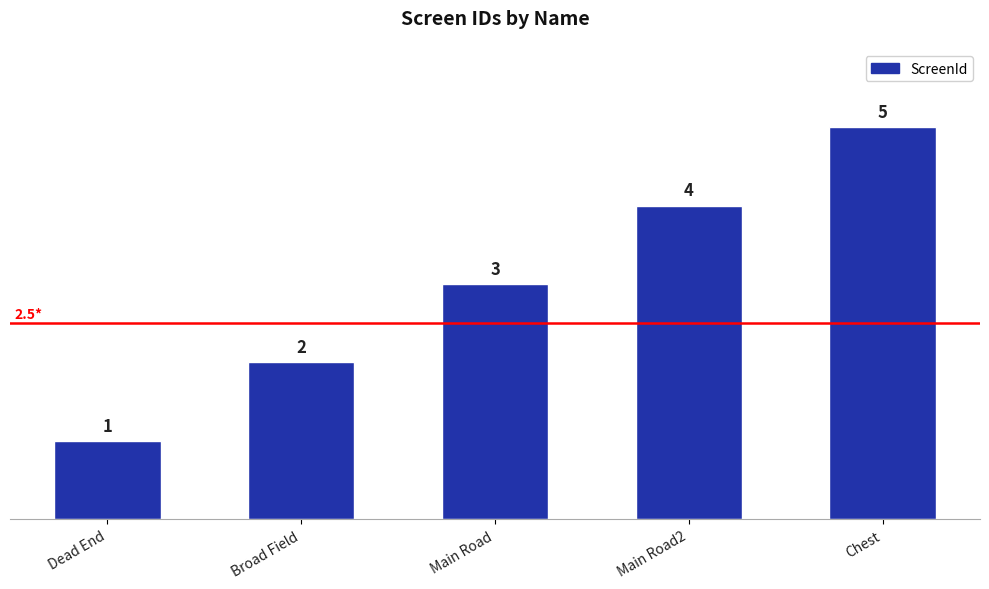

Which label corresponds to the smallest value in the chart?

Dead End